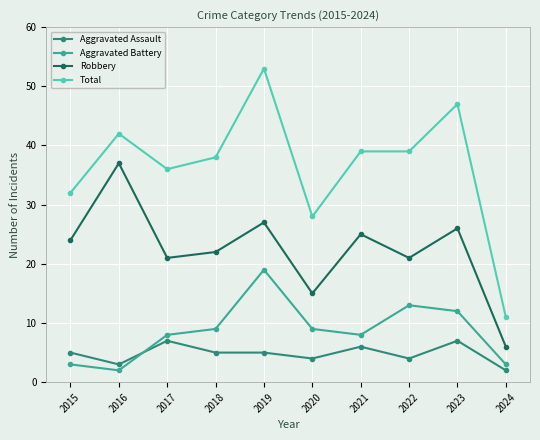

Reading left to right, what are all the values shown in this chart?

Aggravated Assault: 5	3	7	5	5	4	6	4	7	2
Aggravated Battery: 3	2	8	9	19	9	8	13	12	3
Robbery: 24	37	21	22	27	15	25	21	26	6
Total: 32	42	36	38	53	28	39	39	47	11